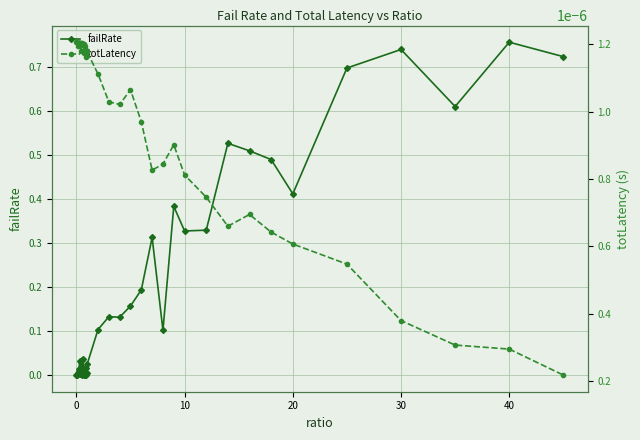

Rank the series by their average value, from highest to lowest.

failRate, totLatency